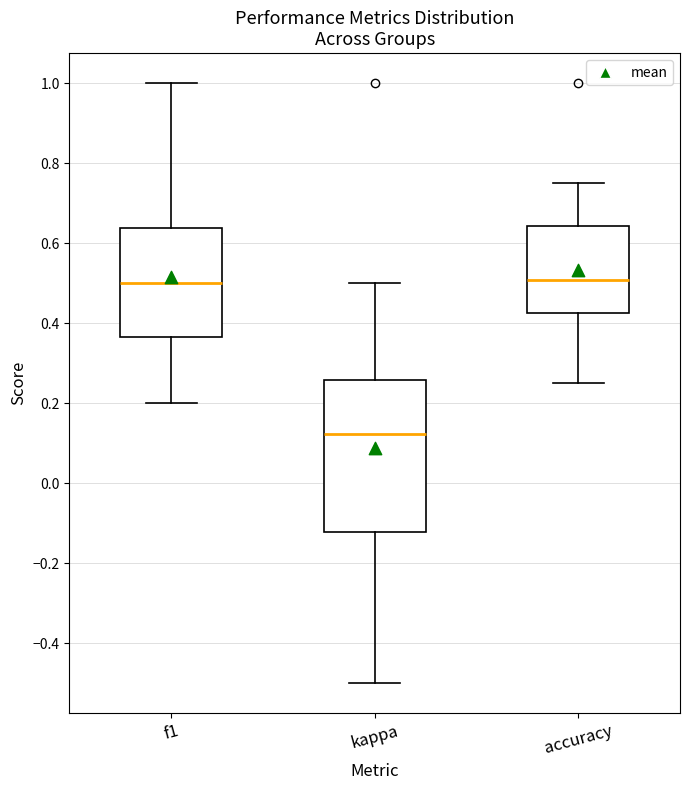

Reading left to right, read every box against the y-axis: the position of its median line, the range the box covers, and the ends of its whiskers. The values are not printed on the chart, so give them approximately, as read against the axis.

f1: median 0.50, box 0.36 to 0.64, whiskers 0.20 to 1.00
kappa: median 0.12, box -0.12 to 0.26, whiskers -0.50 to 0.50
accuracy: median 0.50, box 0.42 to 0.64, whiskers 0.26 to 0.76